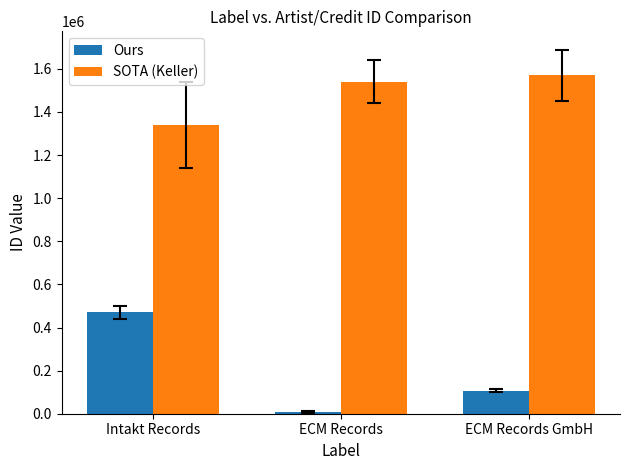

Which series has the largest total across all categories?

SOTA (Keller)